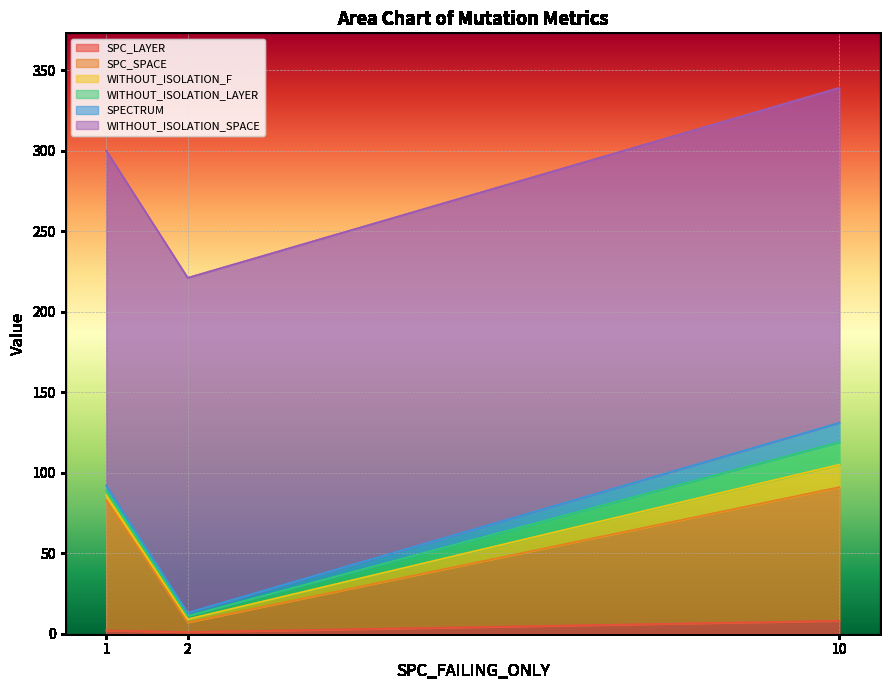

The value of SPECTRUM at 2 is 2. True or false?

True